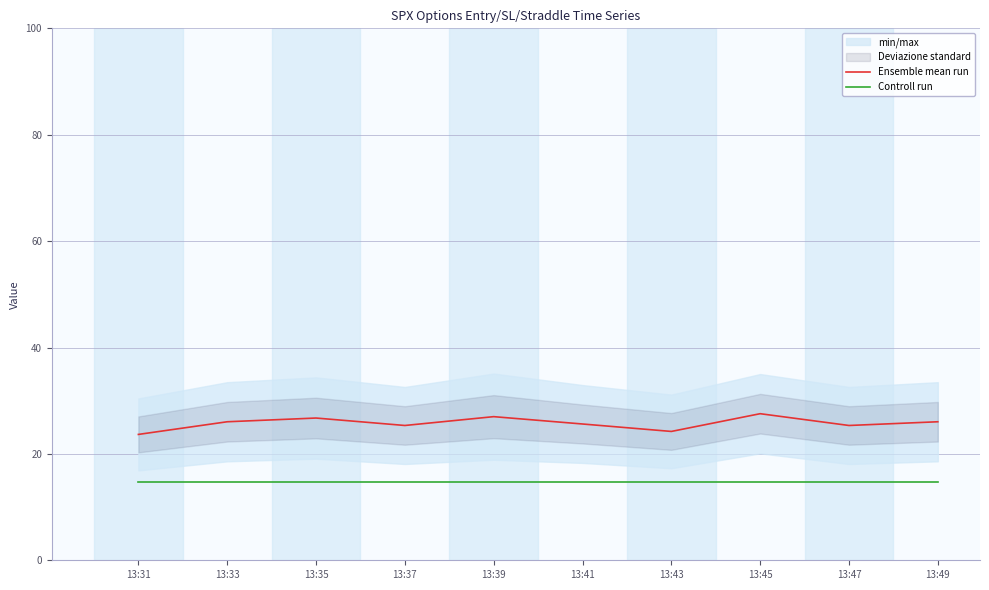

Does the chart display data point markers on the line(s)?

No